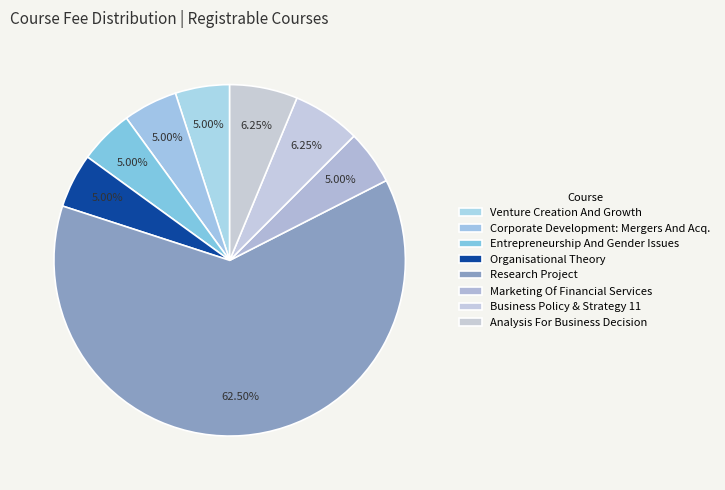

Is there a majority slice in this chart?

Yes